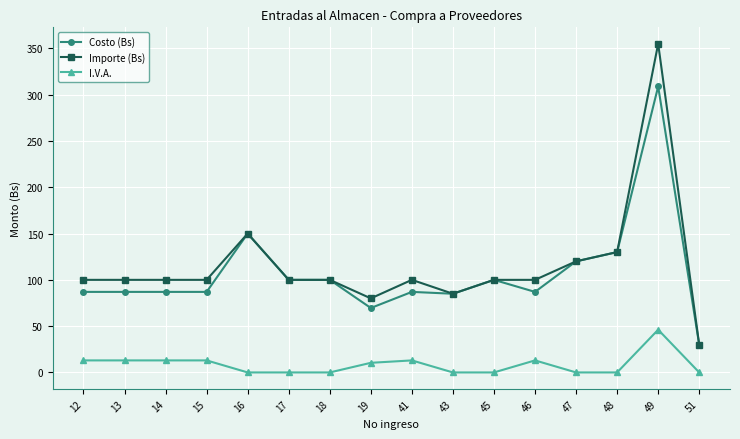

How many data points in Costo (Bs) are less than 87?

3